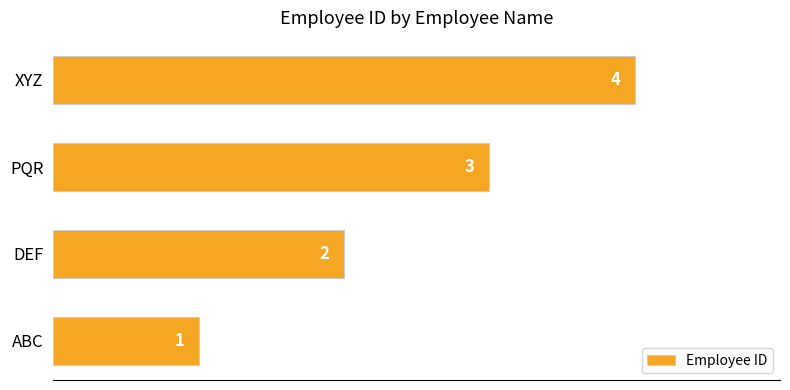

List the labels in order of value, largest first.

XYZ, PQR, DEF, ABC